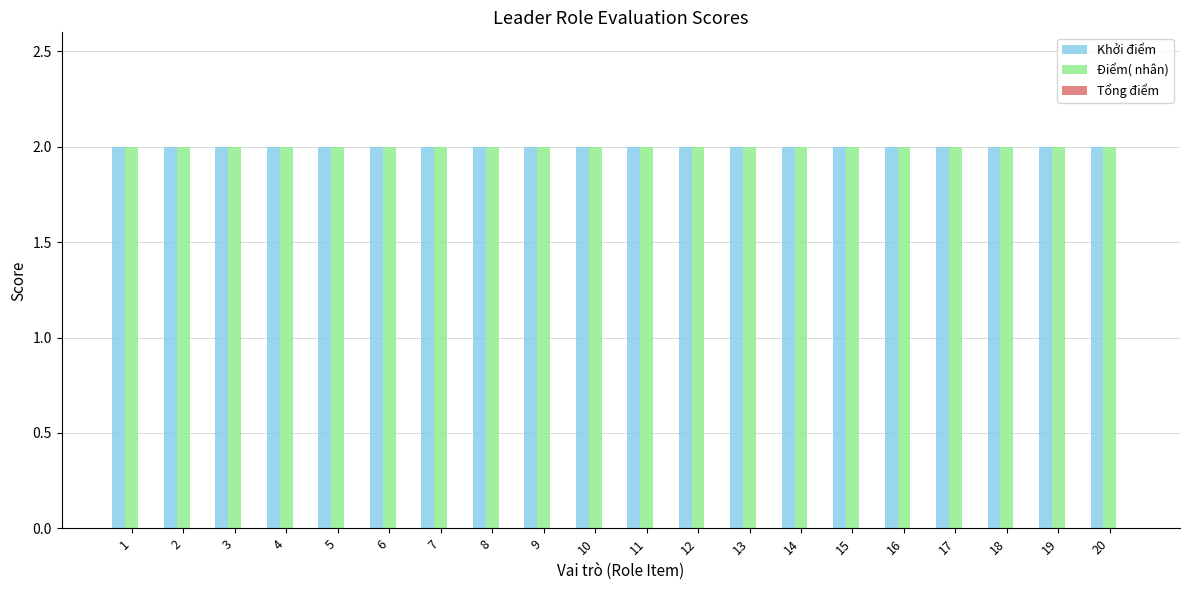

What is the difference between the highest and lowest values at 9?

2